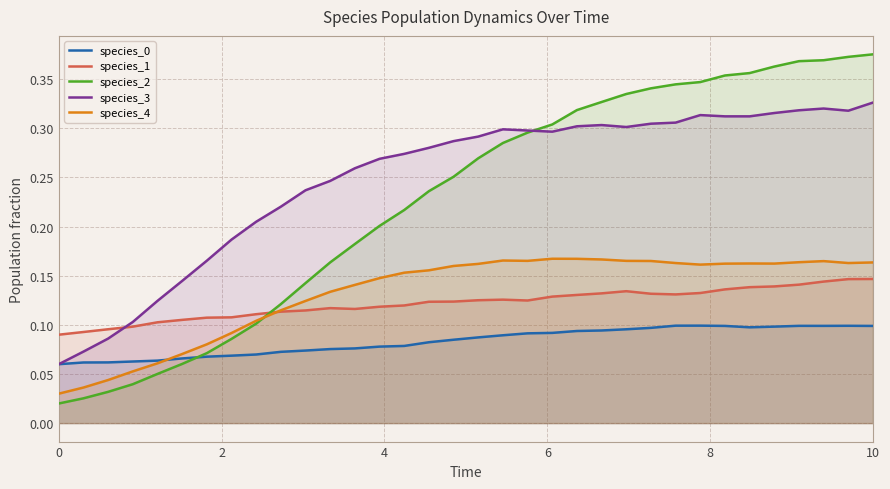

Which series has the widest spread of values?

species_2